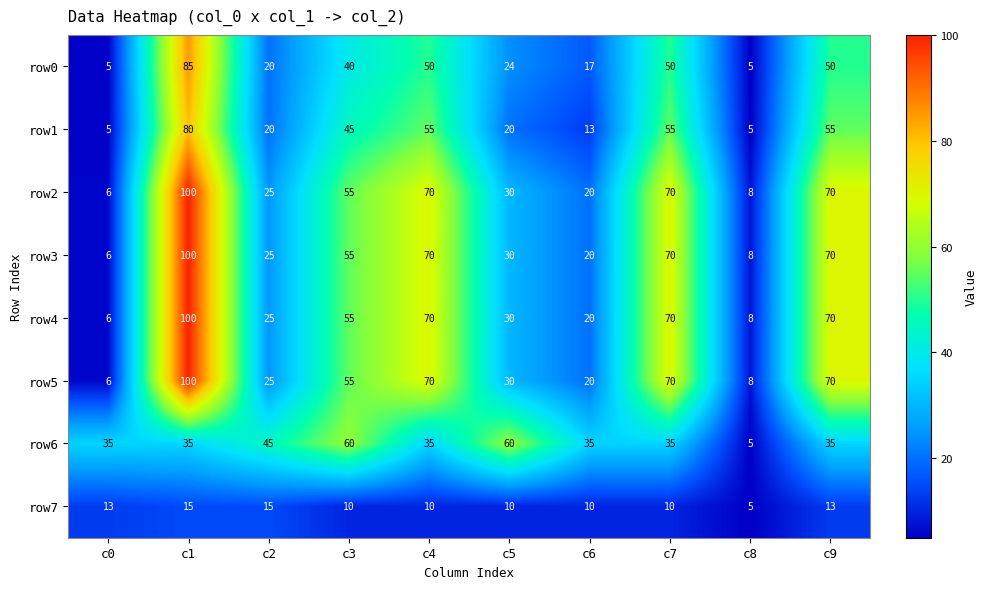

True or false: row7 has a value of 4 at c6.

False